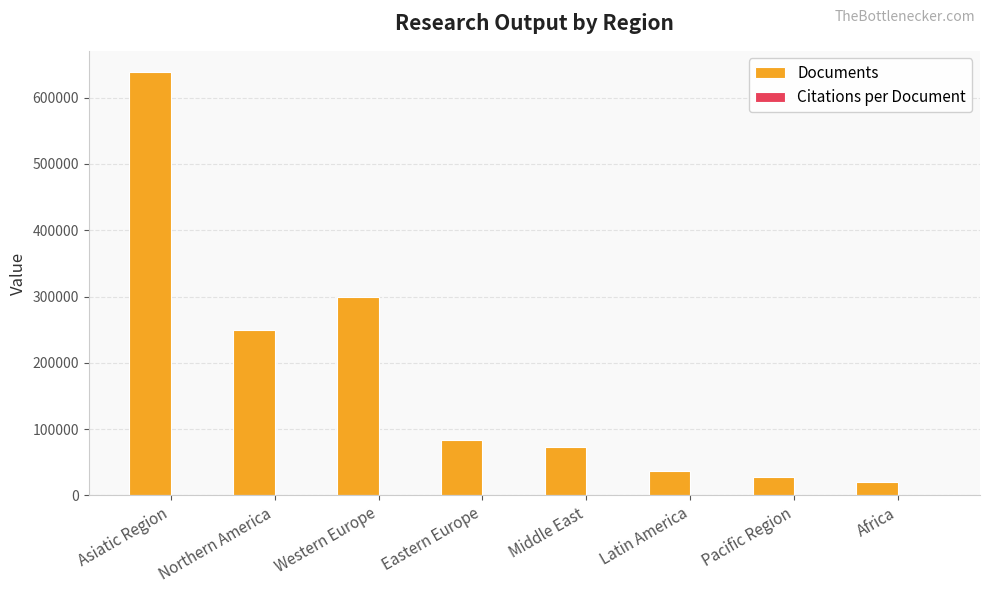

What is the maximum value shown in the chart?

638623.0